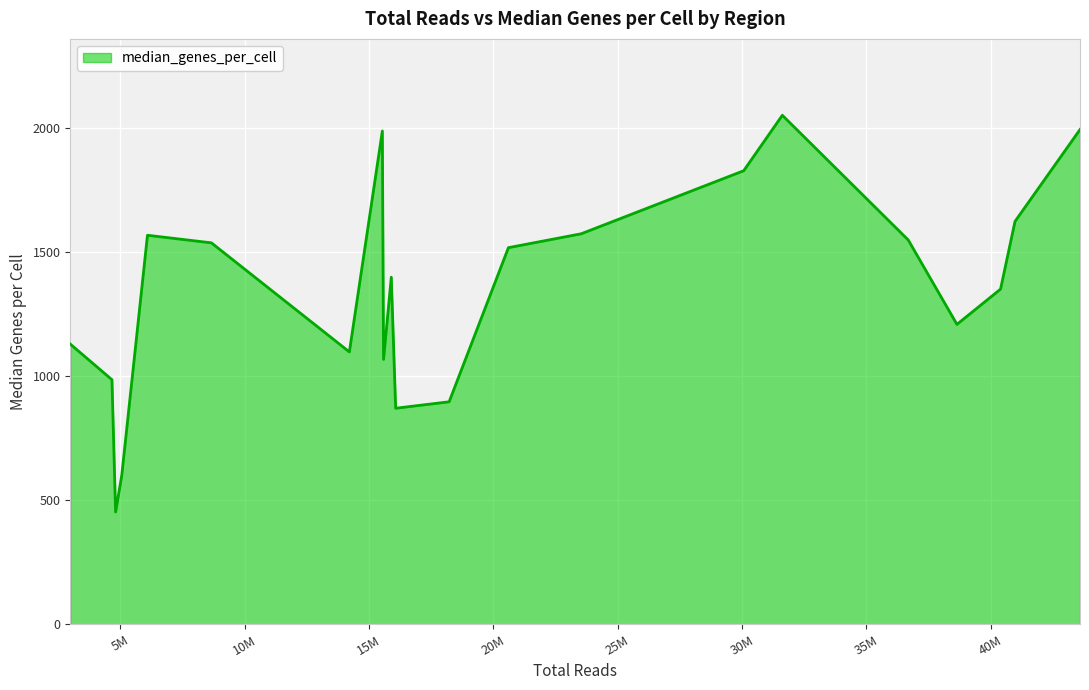

What is the greatest value displayed?

2051.5